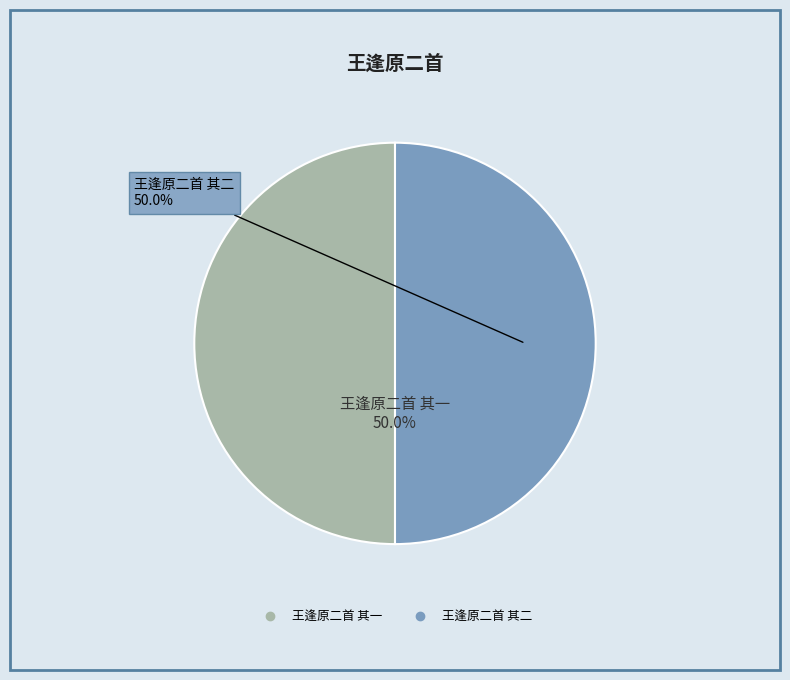

Is the sum of 王逢原二首 其一 and 王逢原二首 其二 greater than half?

Yes